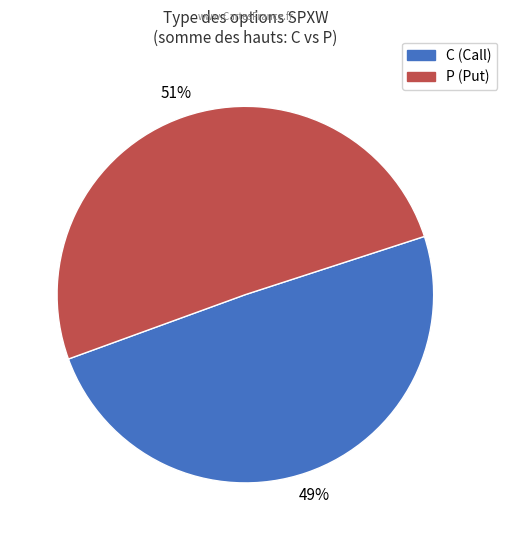

What percentage is the C slice, to the nearest percent?

49%